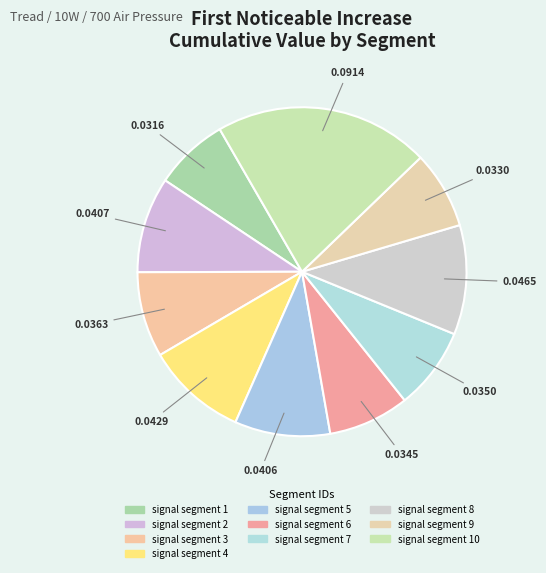

What is the largest slice in the pie chart?

signal segment 10